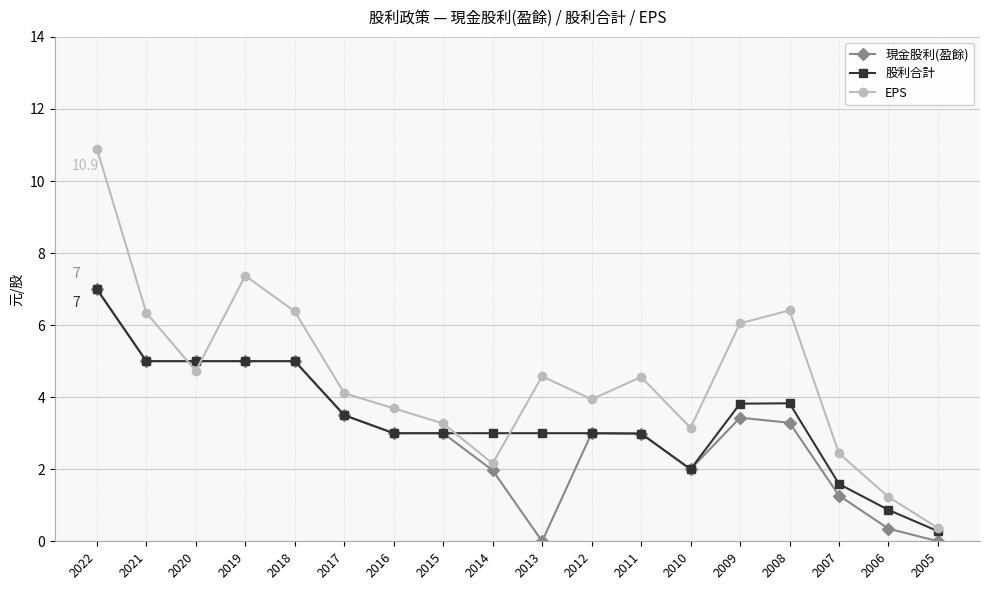

At which category is the sum across all series the highest?

2022